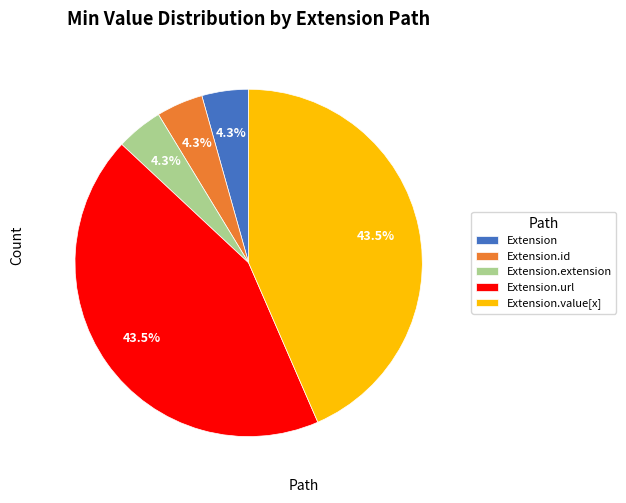

Between Extension.extension and Extension.value[x], which is larger?

Extension.value[x]